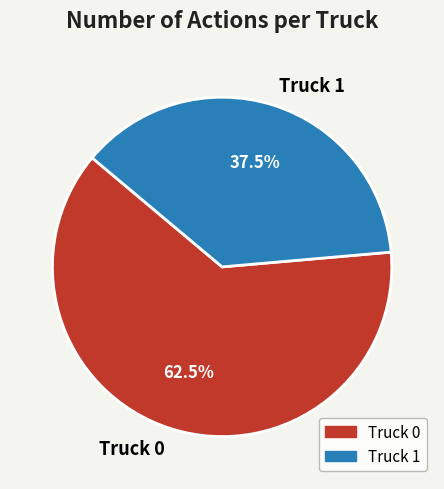

To the nearest percent, what is the average slice percentage?

50%